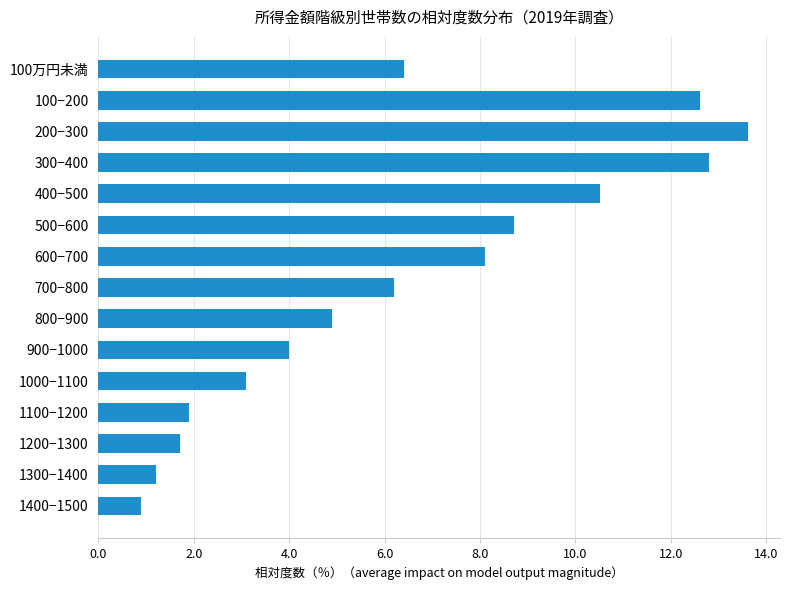

What is the difference between the maximum and minimum values?

12.7